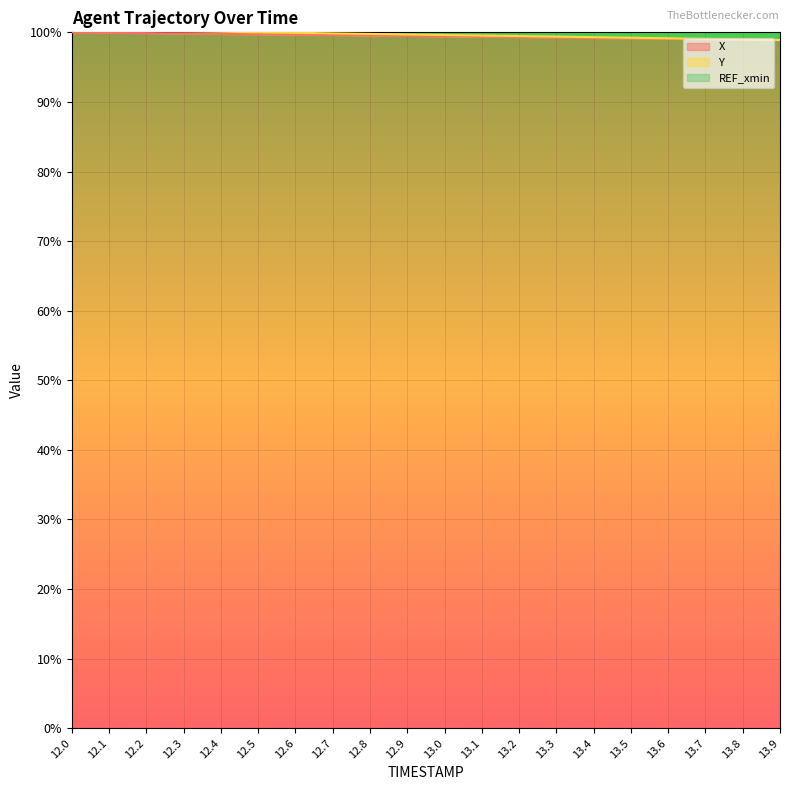

What is the value of the Y point at the 18th from the left?

99.1